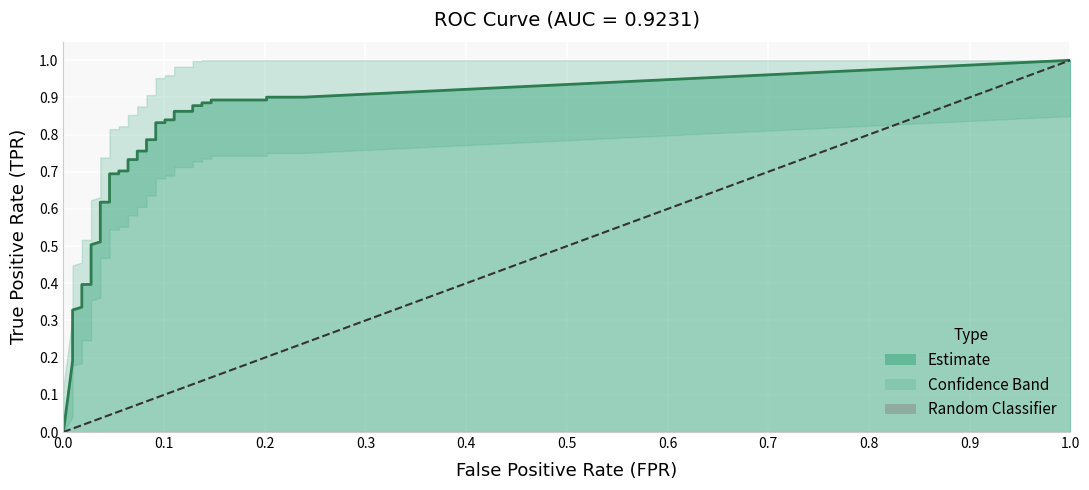

List the labels in order of value, largest first.

1.0, 0.0